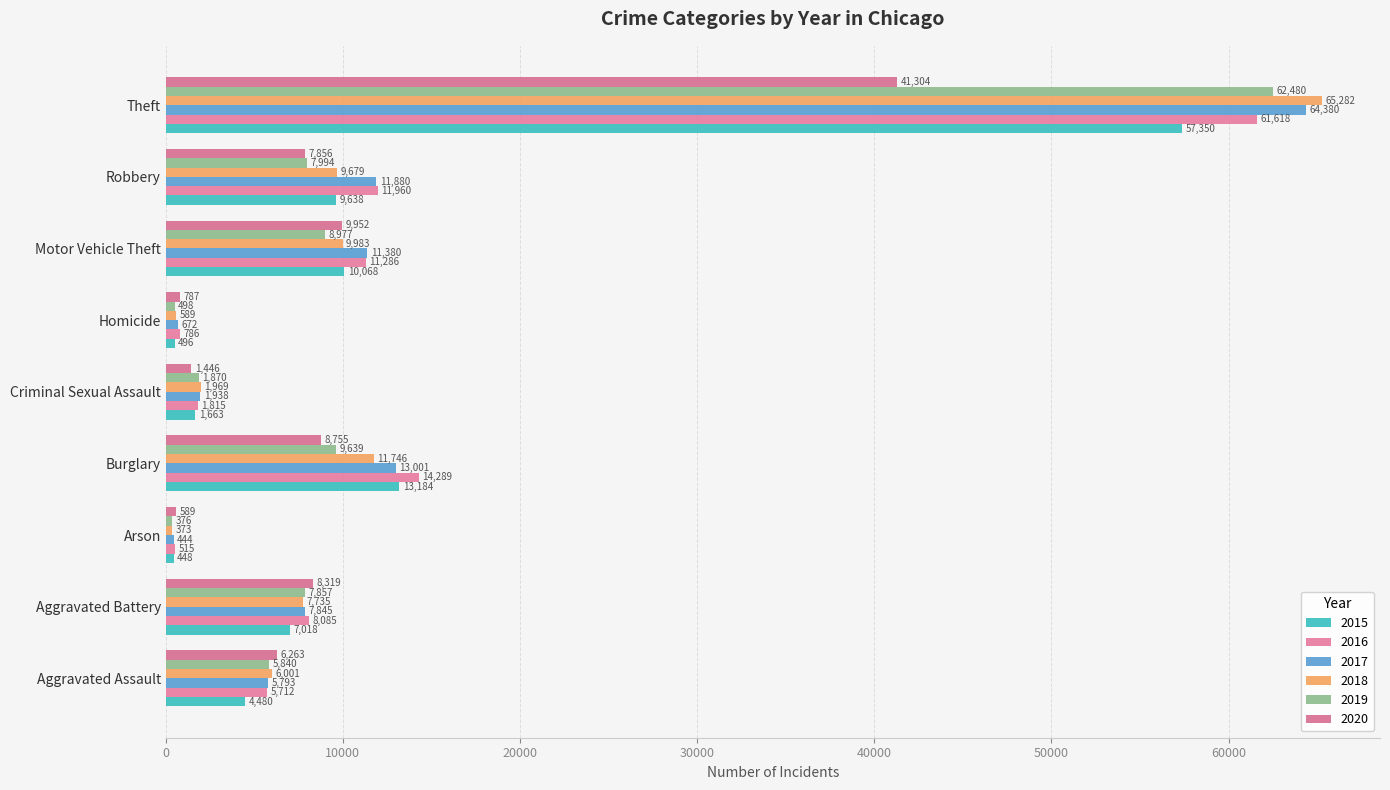

Which category has the lowest value in the 2016 series?

Arson